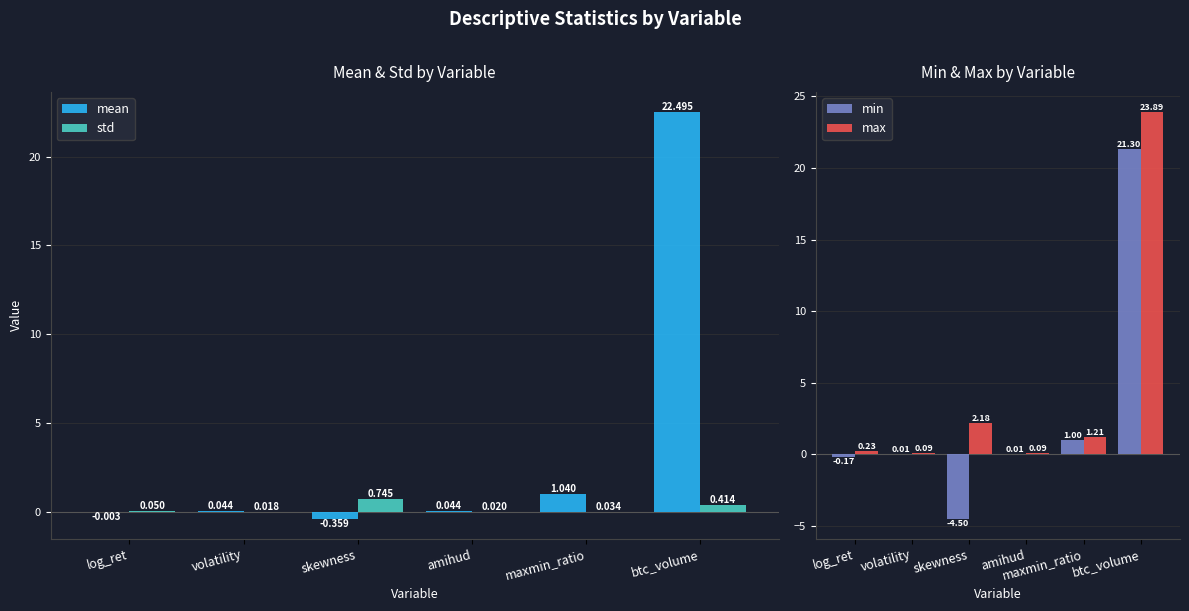

Reading left to right, extract all data points from this chart.

mean: log_ret=-0.0	volatility=0.0	skewness=-0.4	amihud=0.0	maxmin_ratio=1.0	btc_volume=22.5
std: log_ret=0.1	volatility=0.0	skewness=0.7	amihud=0.0	maxmin_ratio=0.0	btc_volume=0.4
min: log_ret=-0.2	volatility=0.0	skewness=-4.5	amihud=0.0	maxmin_ratio=1.0	btc_volume=21.3
max: log_ret=0.2	volatility=0.1	skewness=2.2	amihud=0.1	maxmin_ratio=1.2	btc_volume=23.9